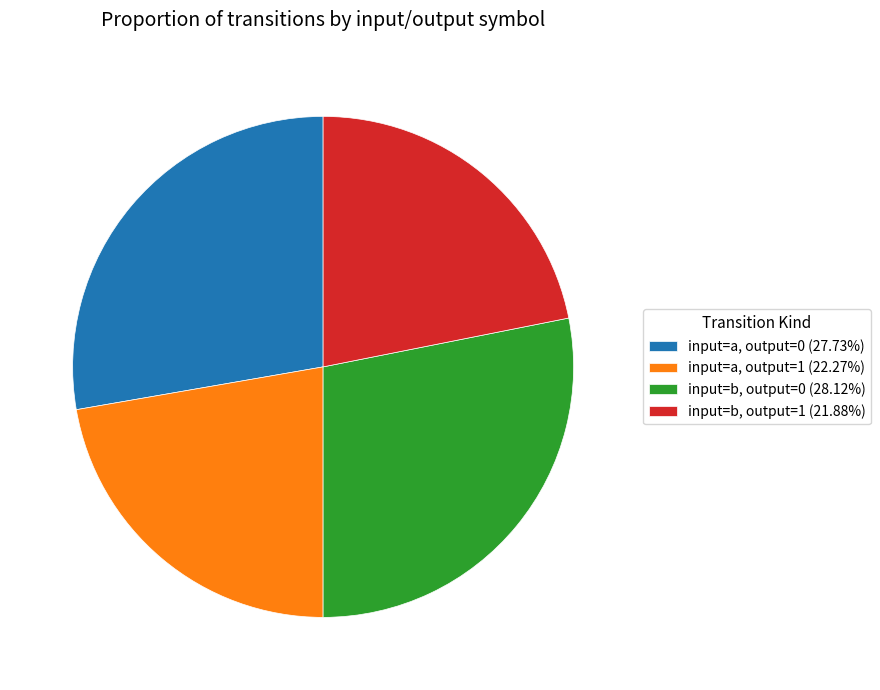

What is the ratio of the value at input=a, output=0 (27.73%) to the value at input=b, output=0 (28.12%)?

1.0